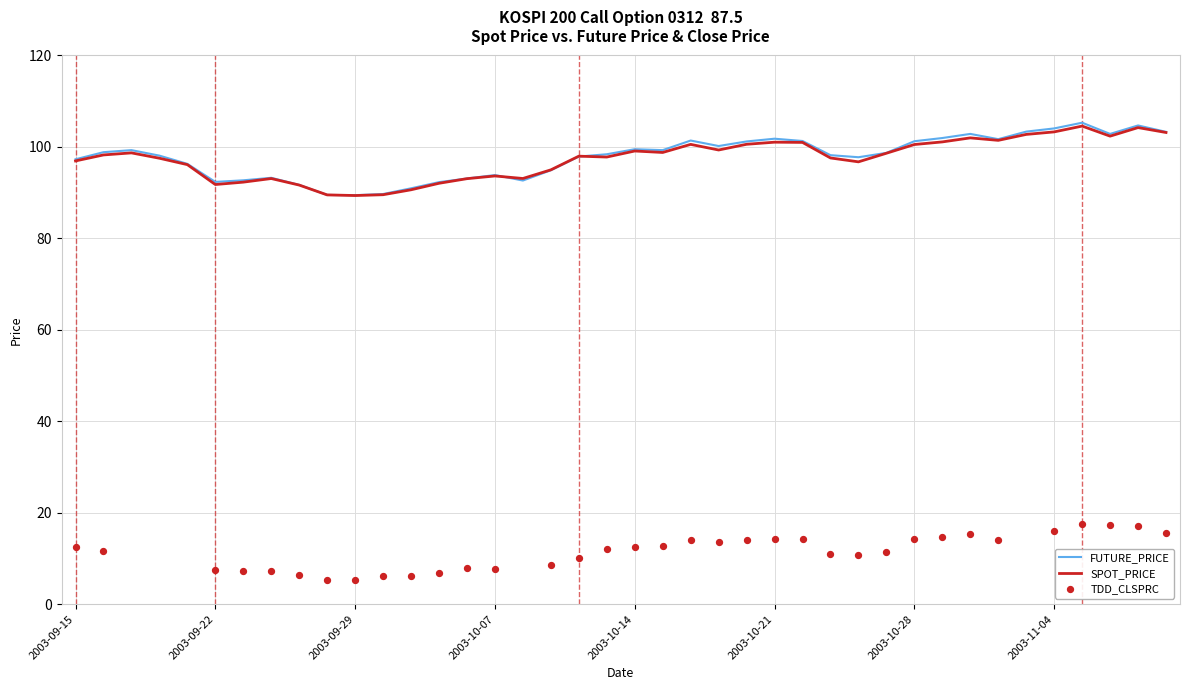

What is the lowest value of the SPOT_PRICE series?

89.4